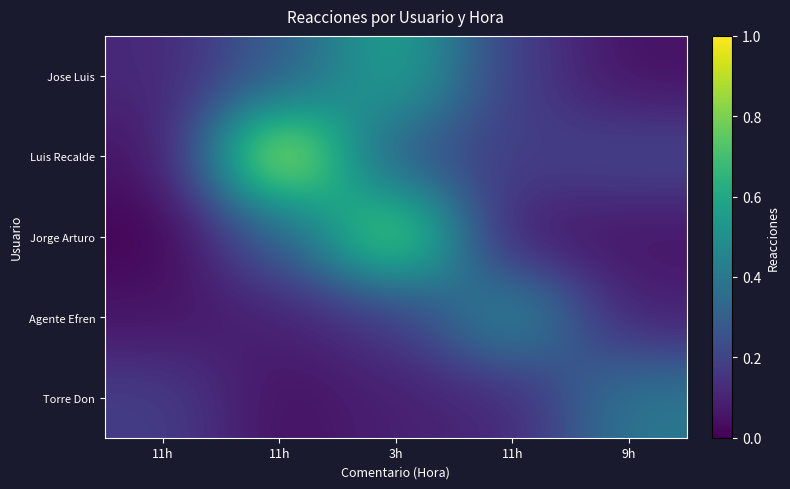

At which category is the sum across all series the highest?

3h